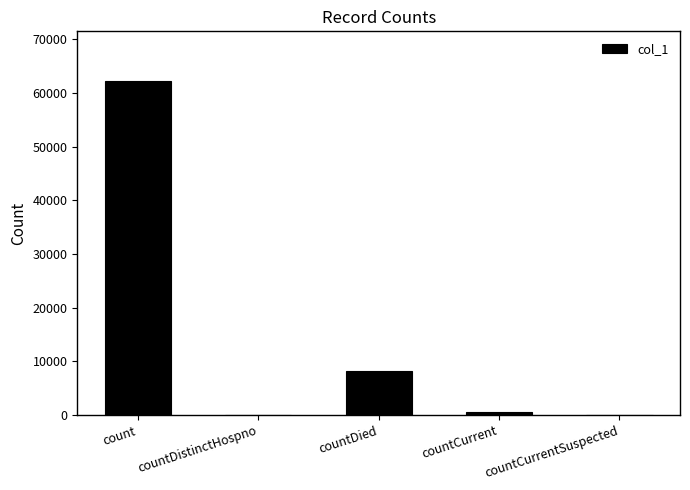

The value at countCurrentSuspected is -25684. True or false?

False